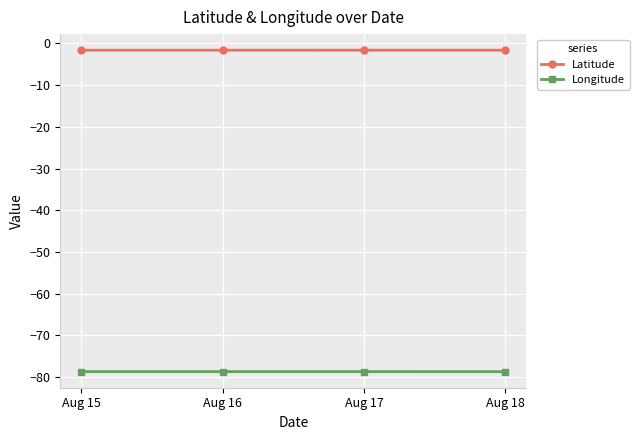

What is the sum of the Latitude values at Aug 16 and Aug 15?

-3.3